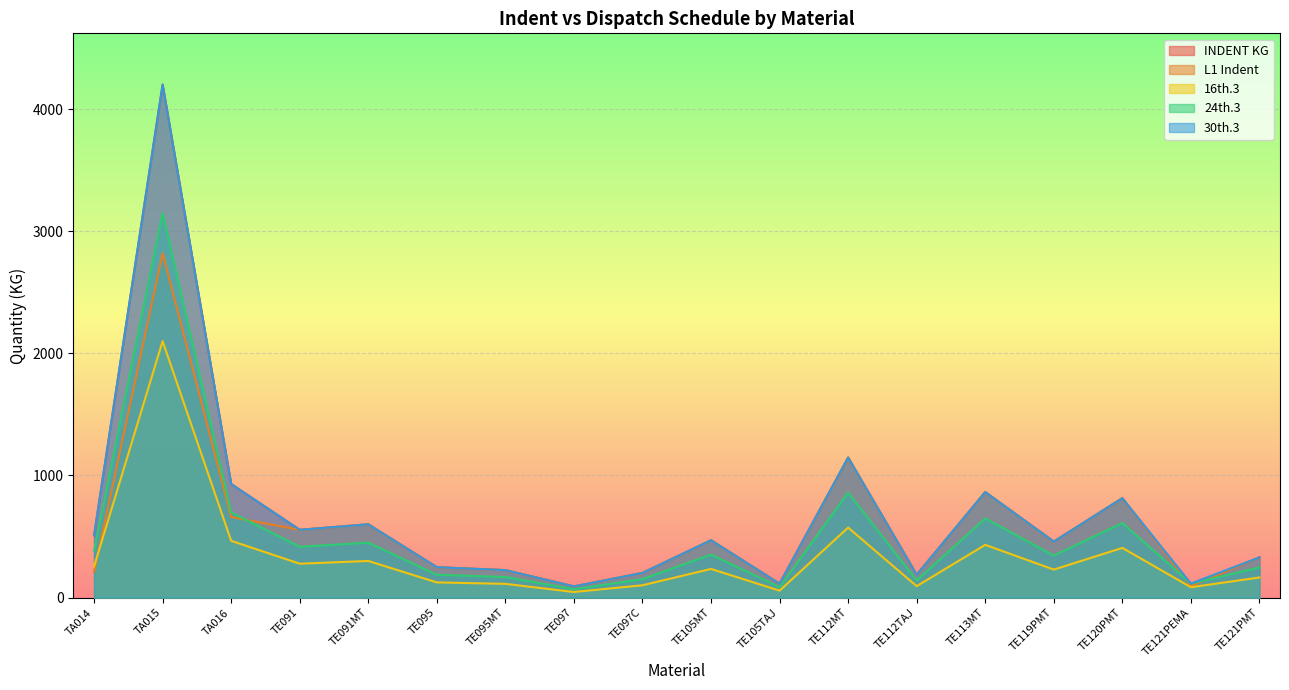

What is the difference between the maximum and minimum values in the 30th.3 series?

4108.2